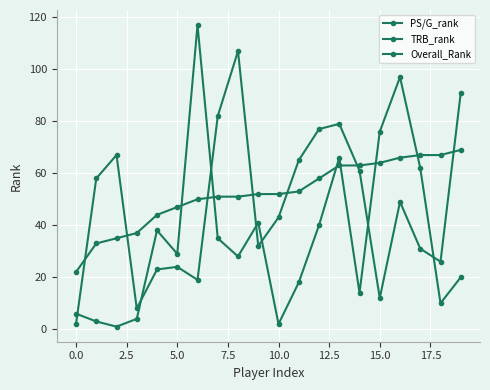

How many intersections are there between Overall_Rank and TRB_rank?

7